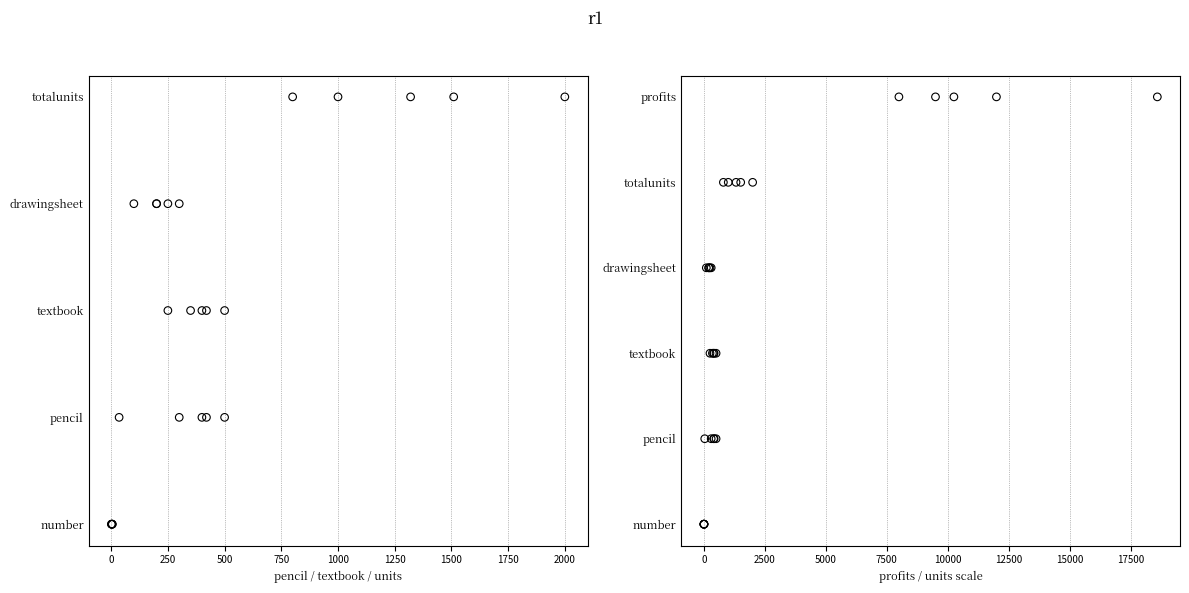

At how many categories does at least one series exceed 2?

5